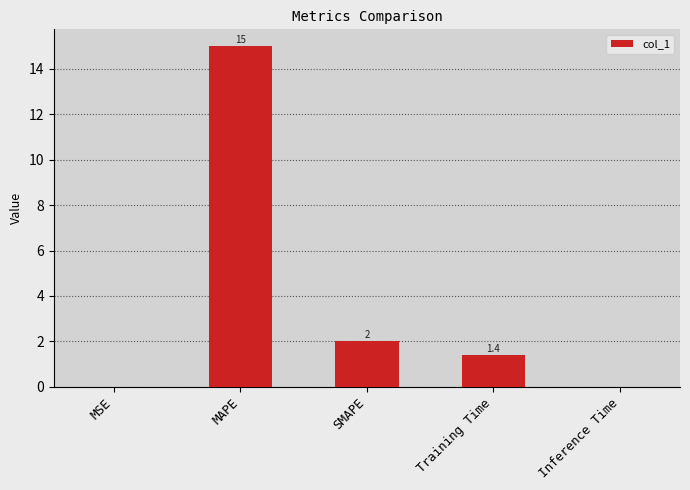

What is the sum of the values at Inference Time and SMAPE?

2.0